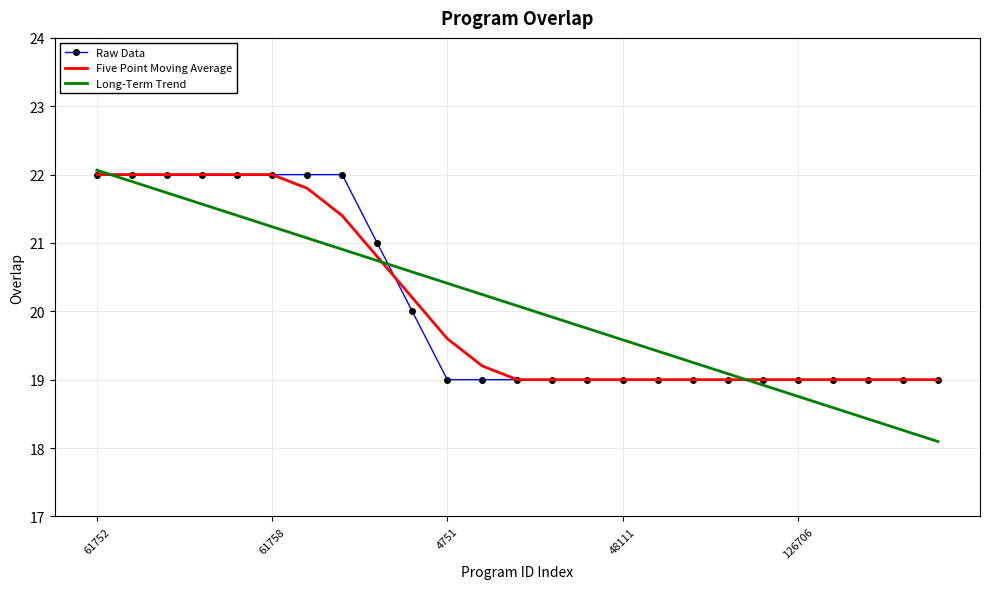

Which series has the largest range (max minus min)?

Long-Term Trend